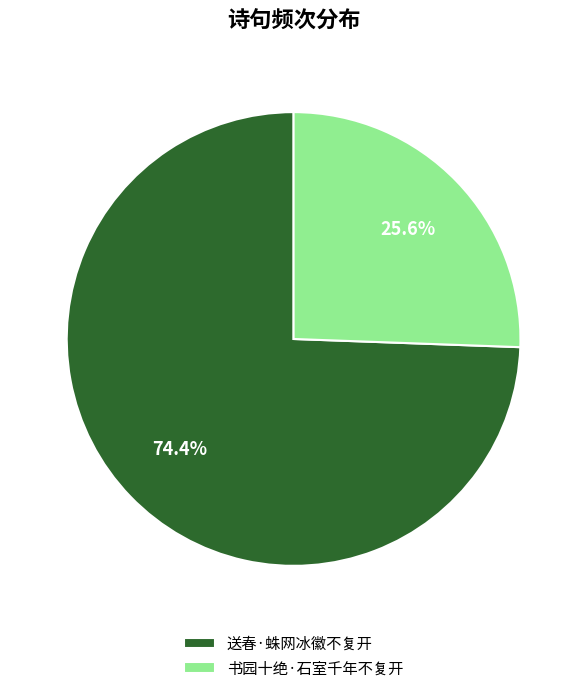

How many slices are in this pie chart?

2